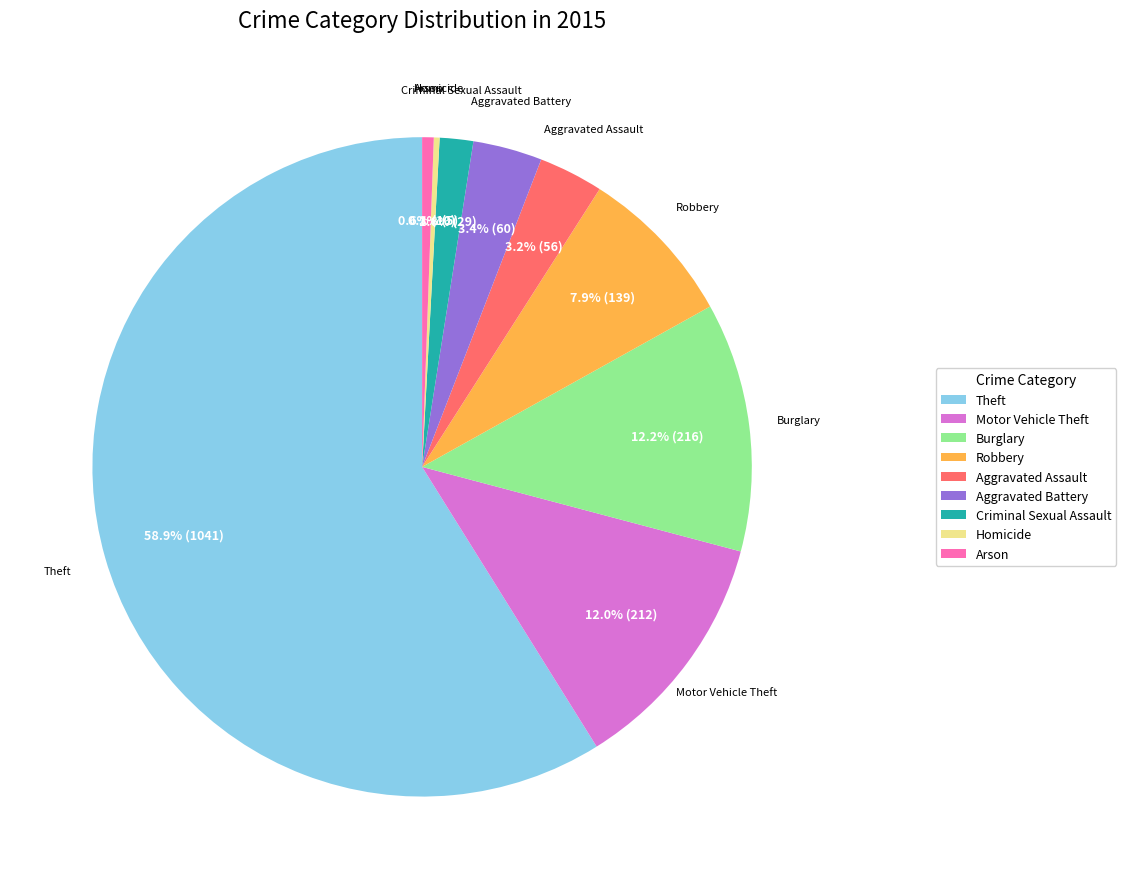

Is there a majority slice in this chart?

Yes